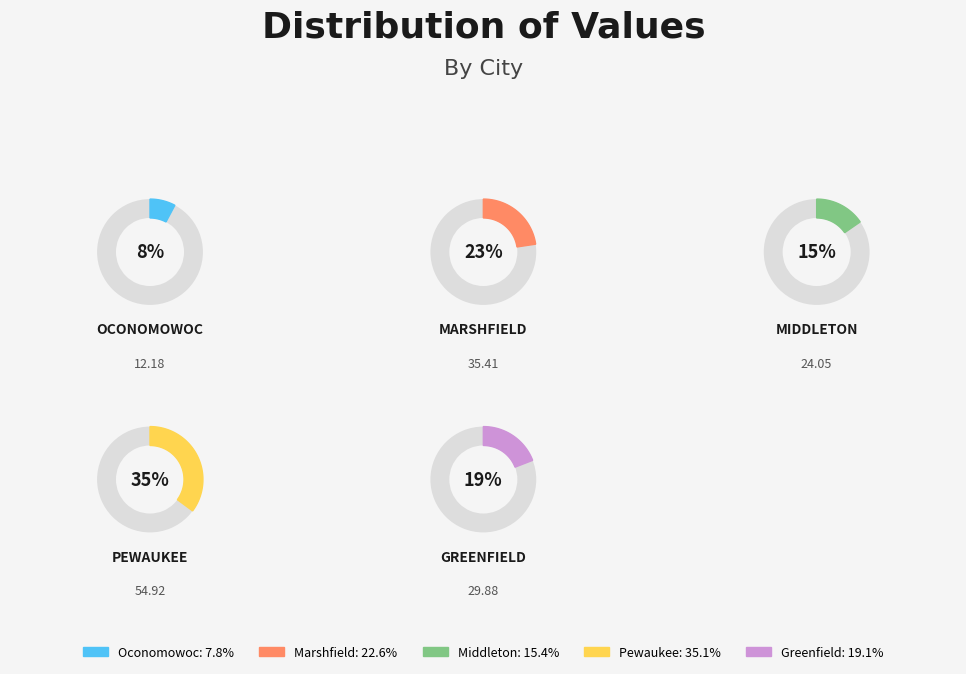

Between Pewaukee and Marshfield, which is larger?

Pewaukee